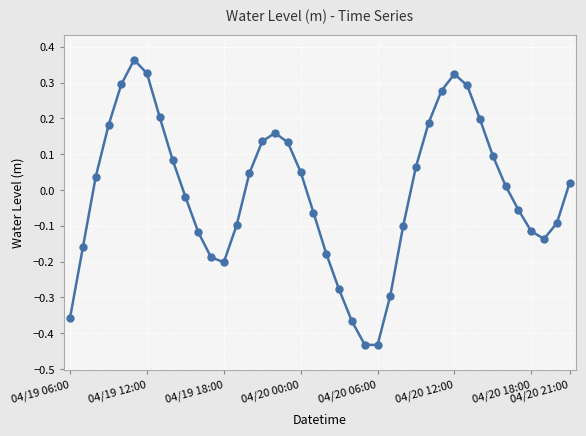

How many interior local valleys (lower than both neighbors) does the data have?

3